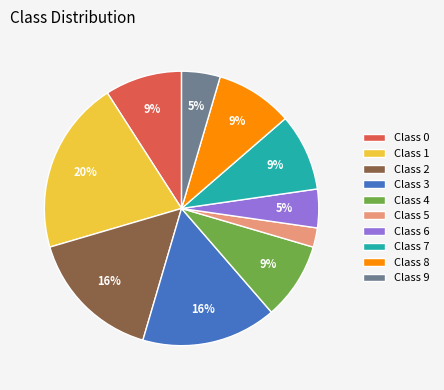

Count the number of slices in the pie.

10